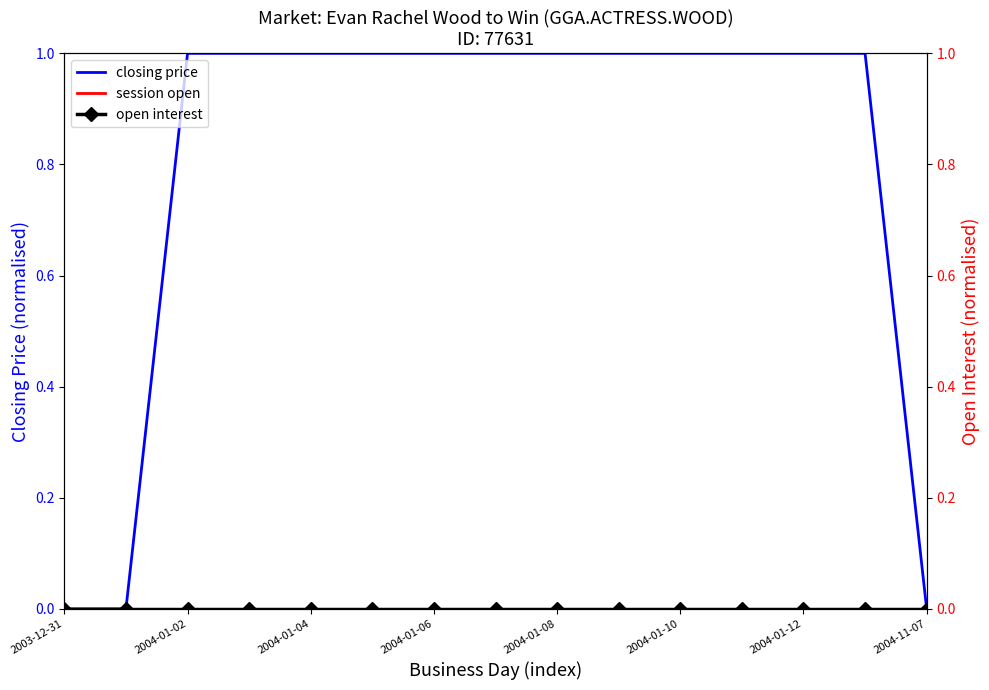

How many lines are shown in the chart?

3